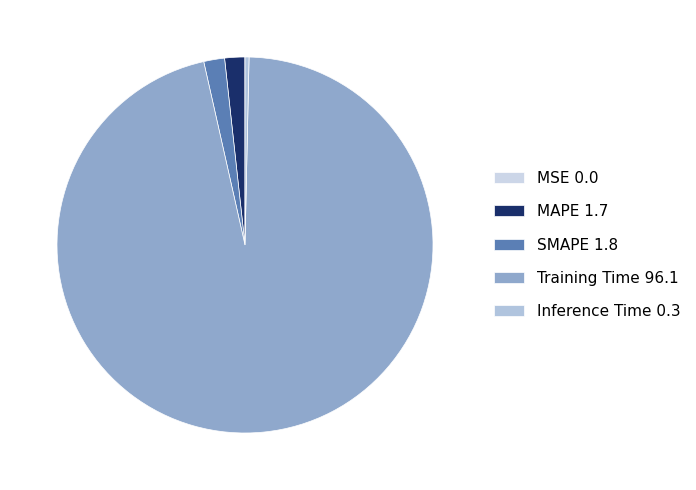

Between Inference Time and SMAPE, which is larger?

SMAPE